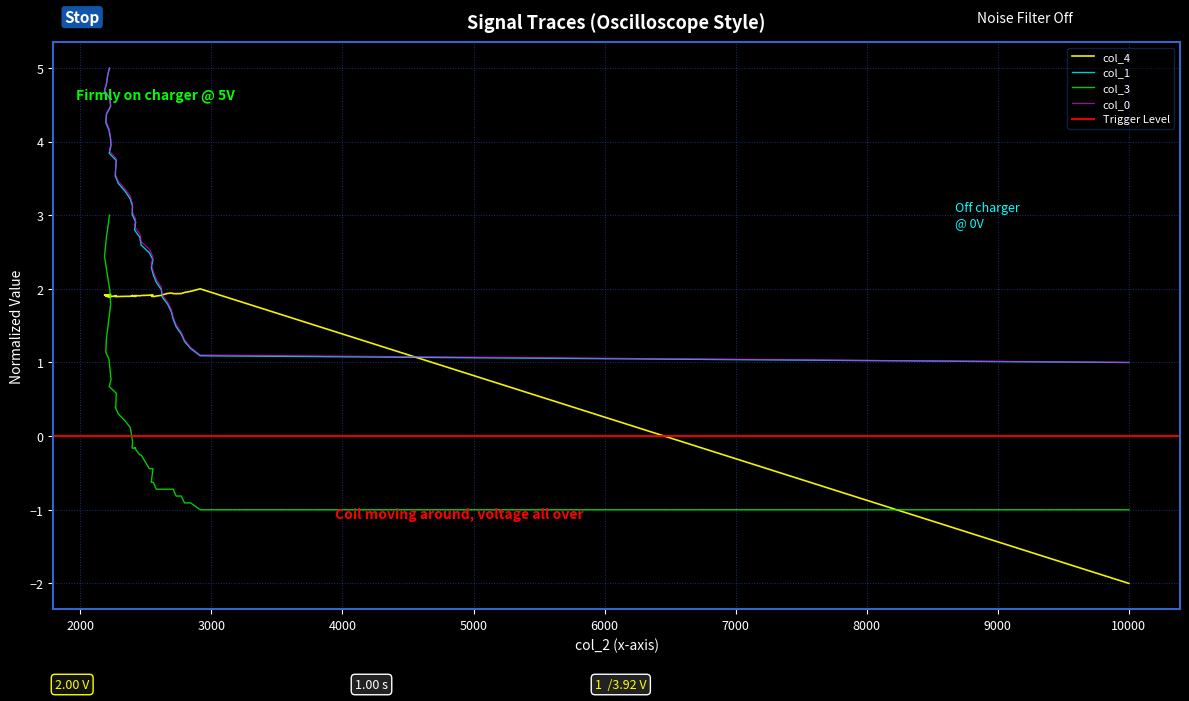

How many lines are shown in the chart?

4